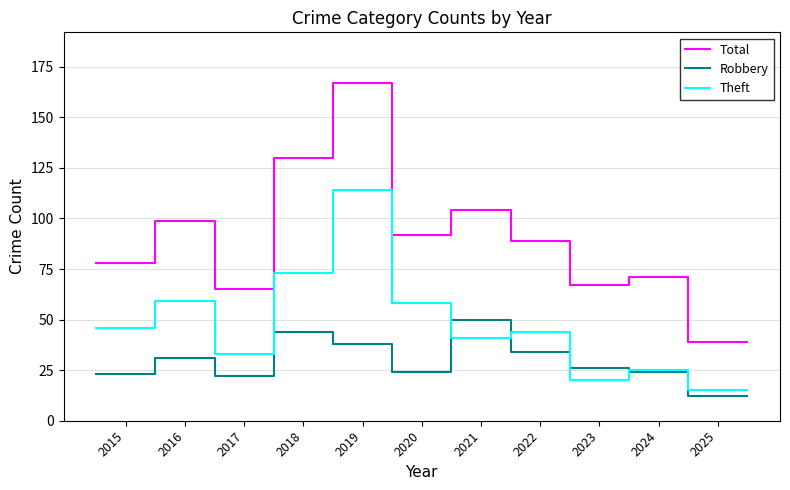

What is the sum of all Robbery values?

340